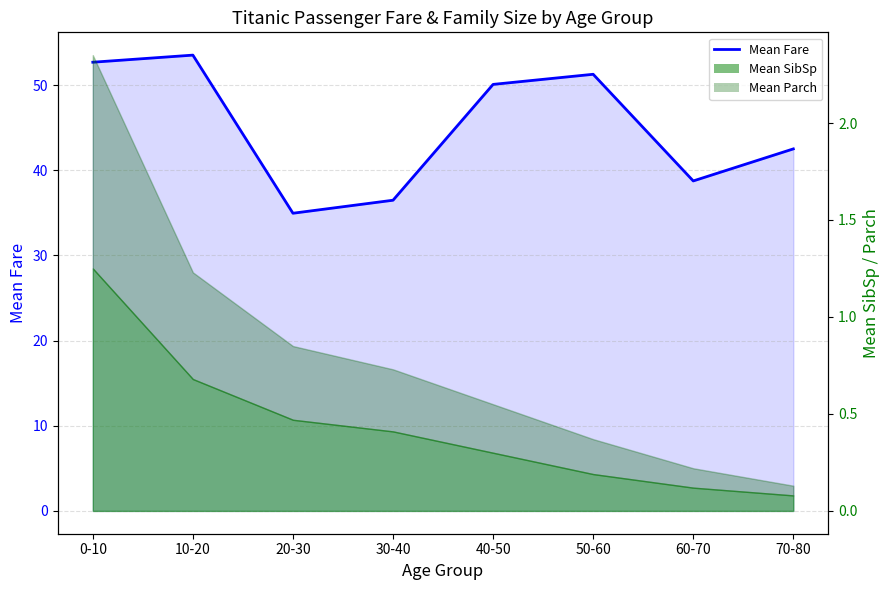

Which label corresponds to the smallest value in the chart?

20-30